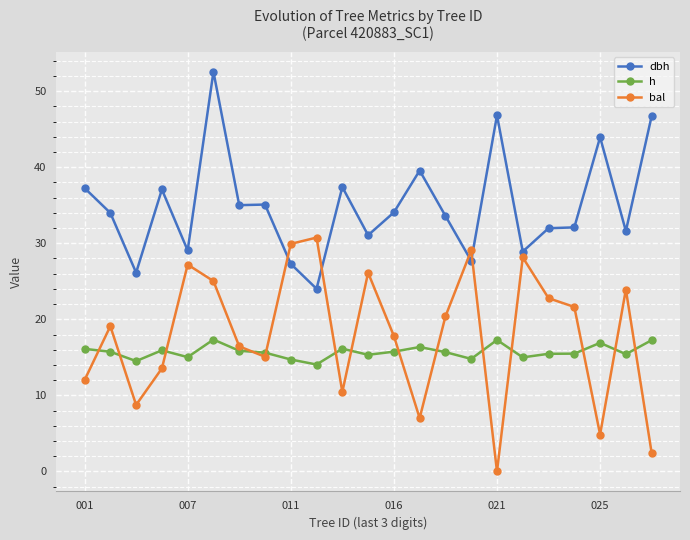

True or false: h has more than 1 interior local peaks.

True